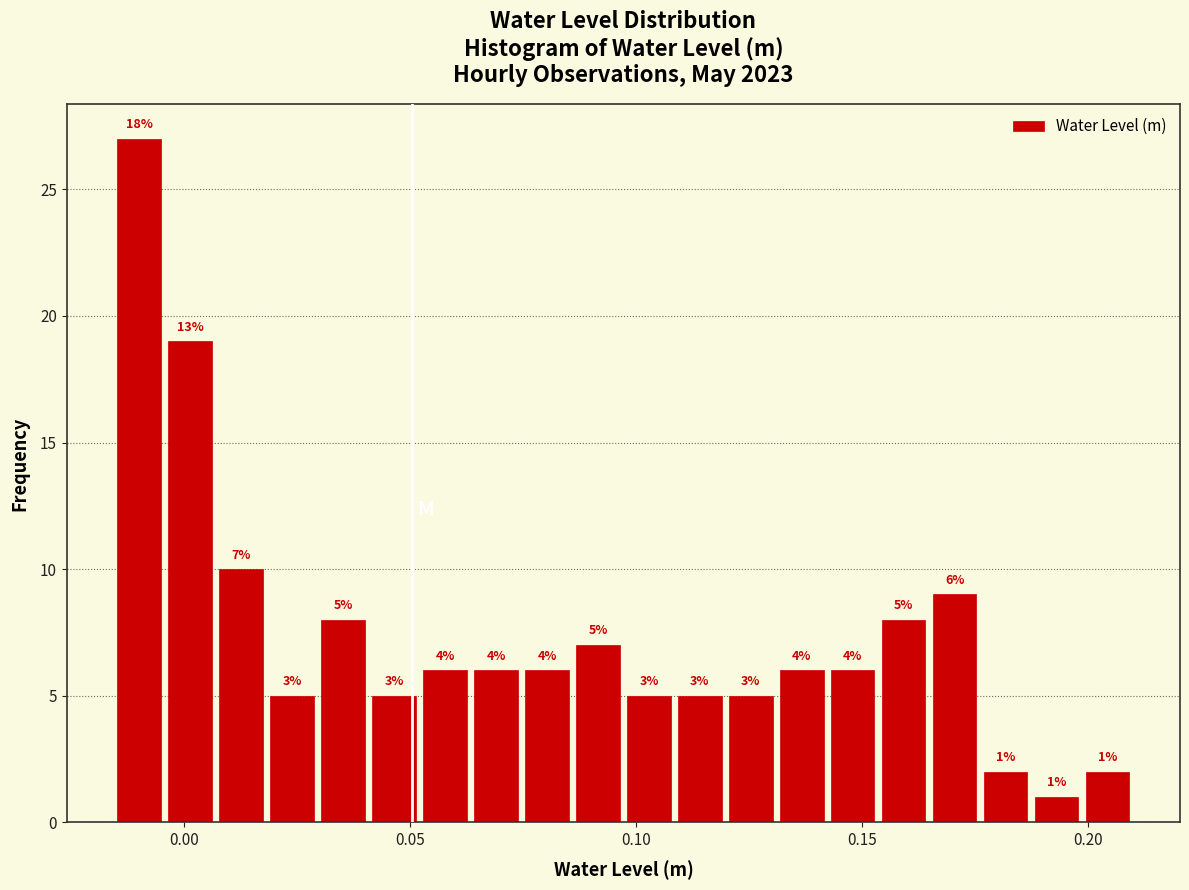

Read against the x-axis, roughly where is the centre of the tallest bar?

-0.010